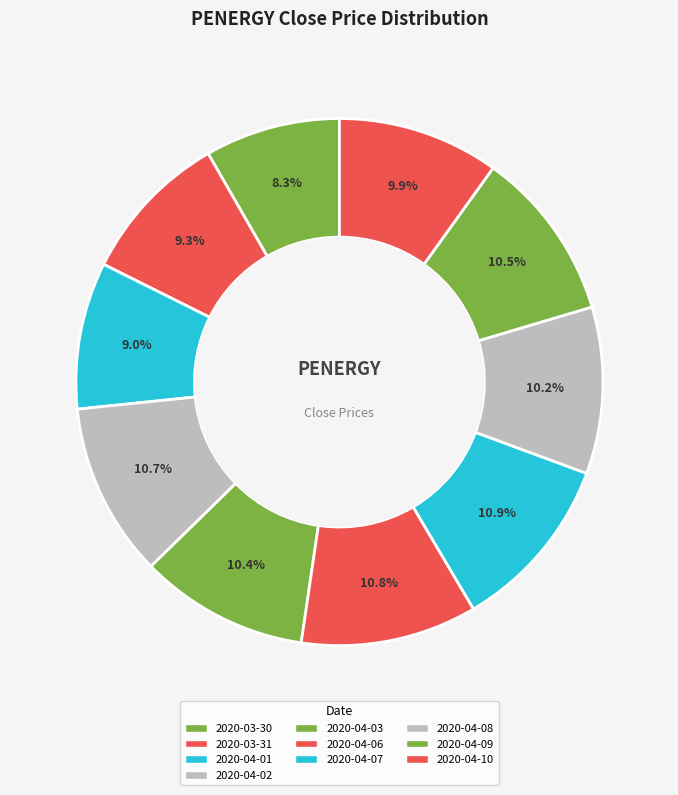

Rank the categories by value from highest to lowest.

2020-04-07, 2020-04-06, 2020-04-02, 2020-04-09, 2020-04-03, 2020-04-08, 2020-04-10, 2020-03-31, 2020-04-01, 2020-03-30